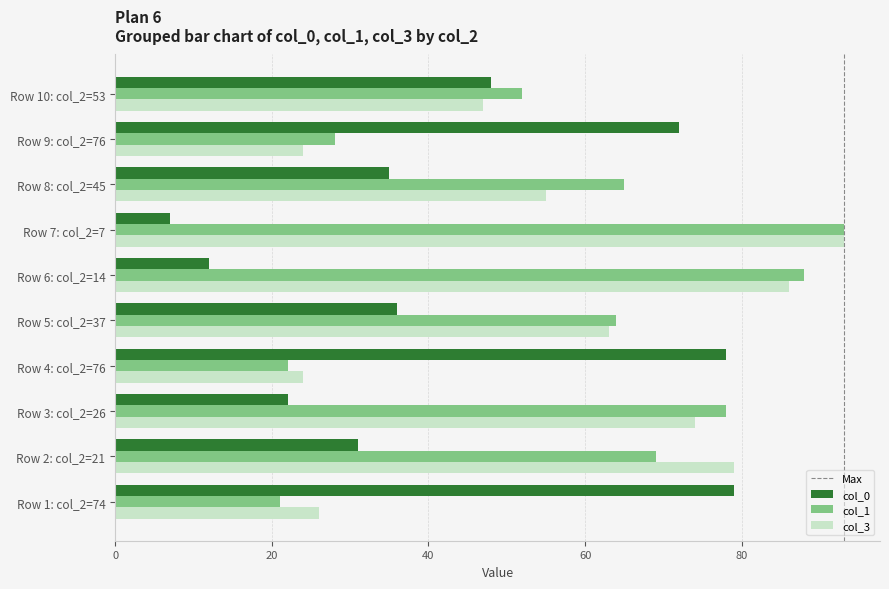

What is the difference between the maximum and second lowest values in the col_1 series?

71